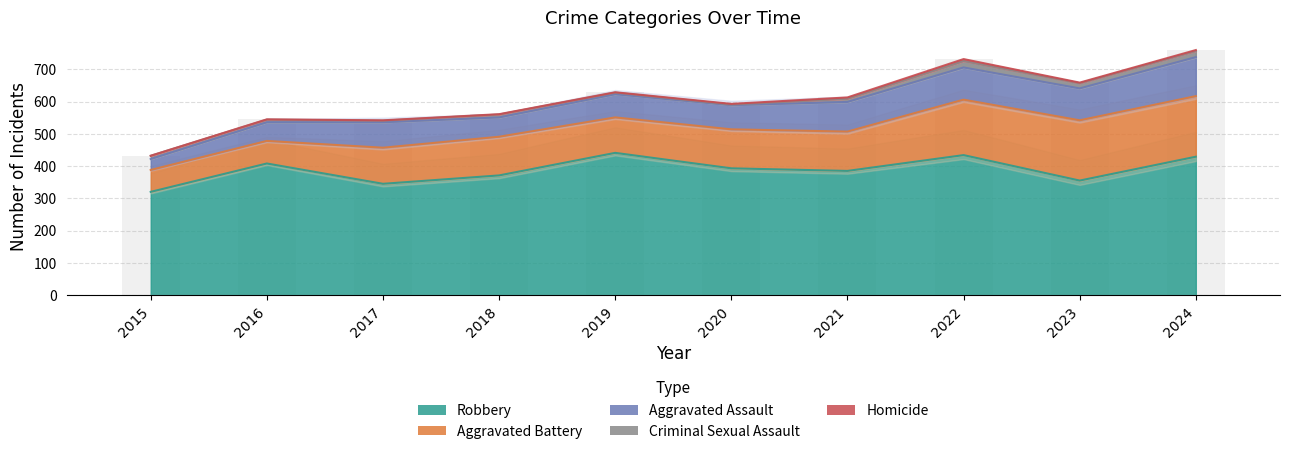

Which series has the largest range (max minus min)?

Robbery